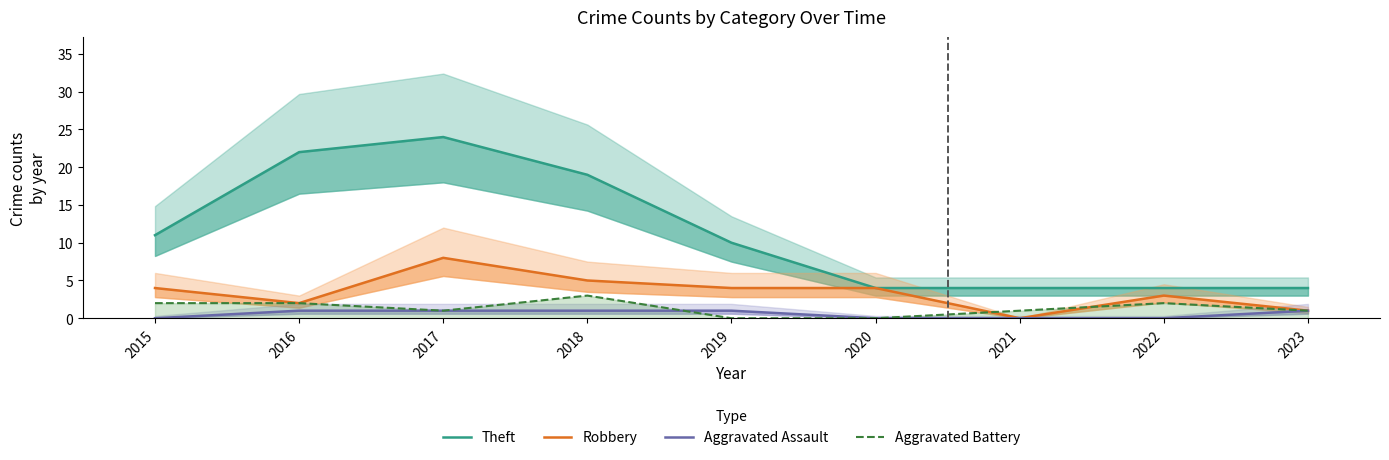

The value of Aggravated Assault at 2016 is 1. True or false?

True